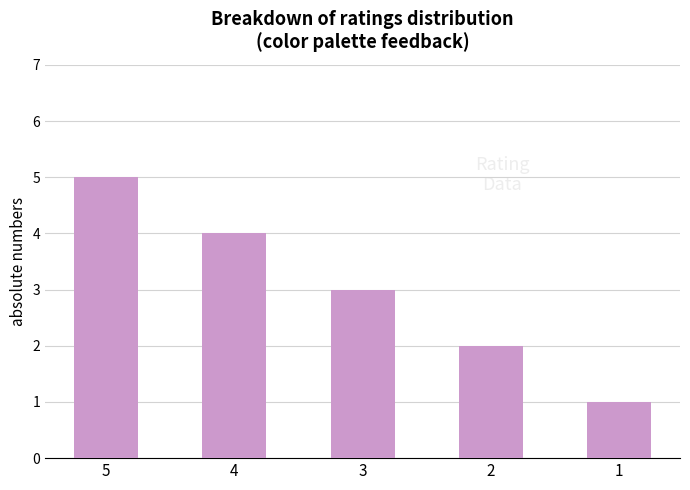

True or false: the data shows 4 at 2.

False